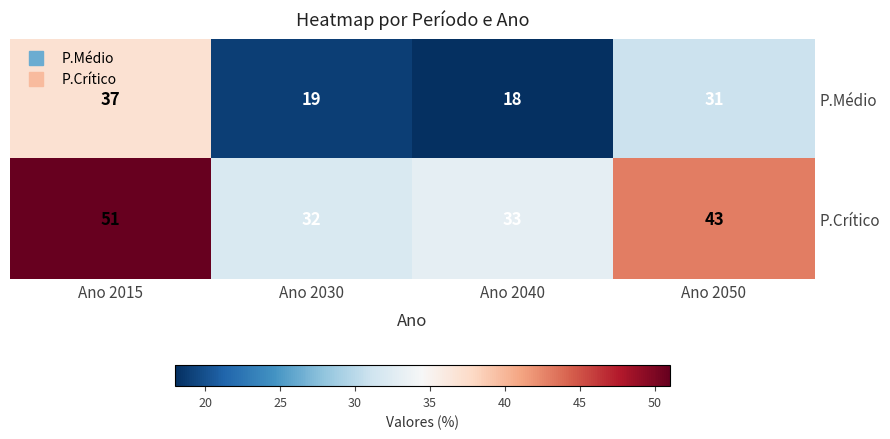

Reading left to right, list all the values displayed in this chart.

P.Médio: Ano 2015=37	Ano 2030=19	Ano 2040=18	Ano 2050=31
P.Crítico: Ano 2015=51	Ano 2030=32	Ano 2040=33	Ano 2050=43